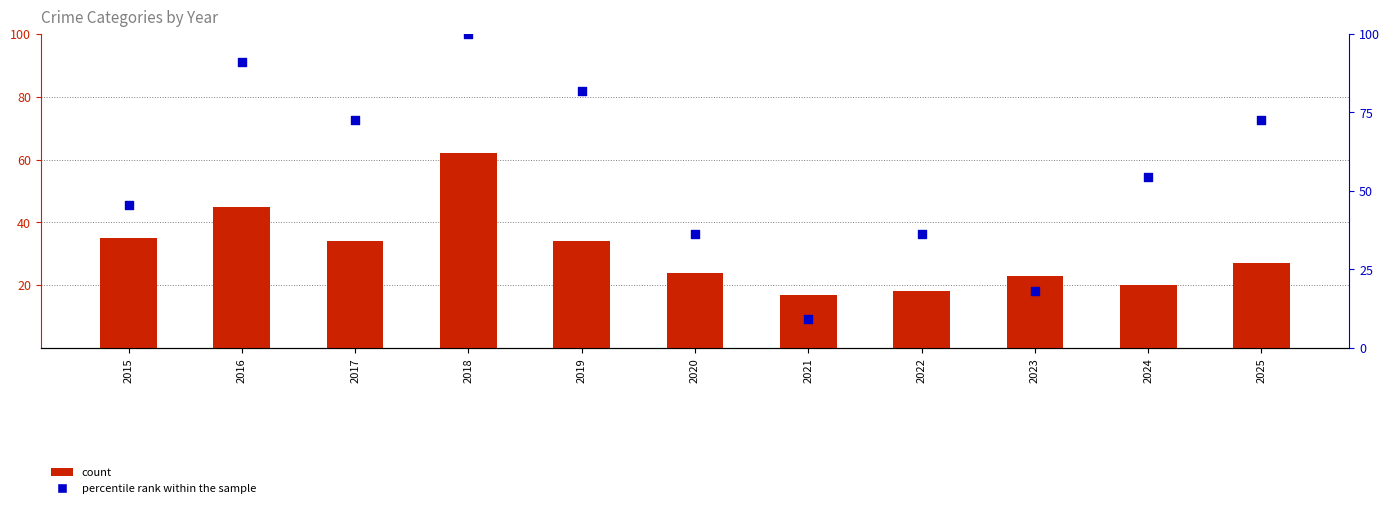

At which category is the sum across all series the highest?

2018